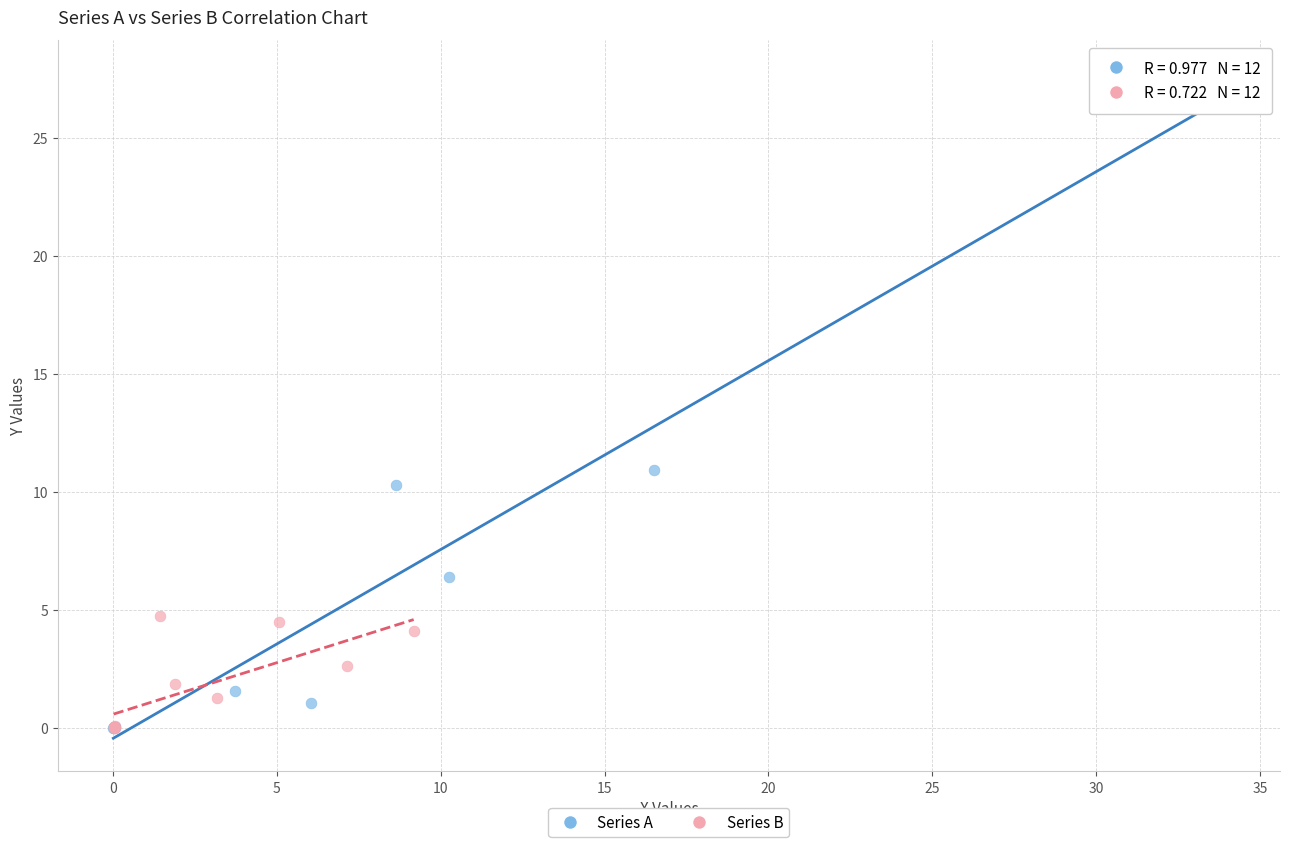

Which series has the widest spread of Y values?

Series A